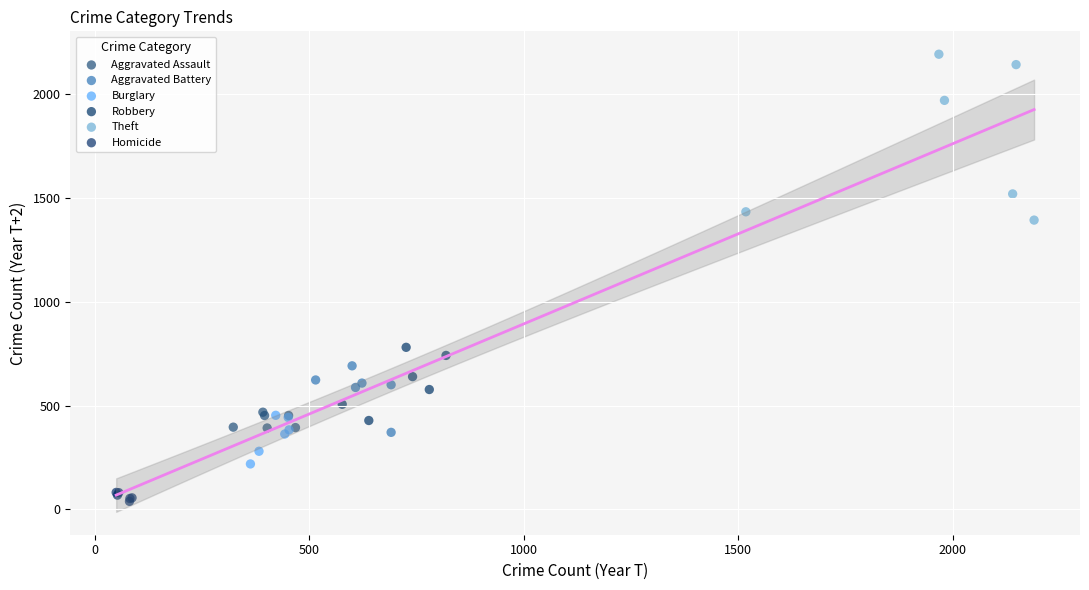

Which series has the largest Y range (max minus min)?

Theft